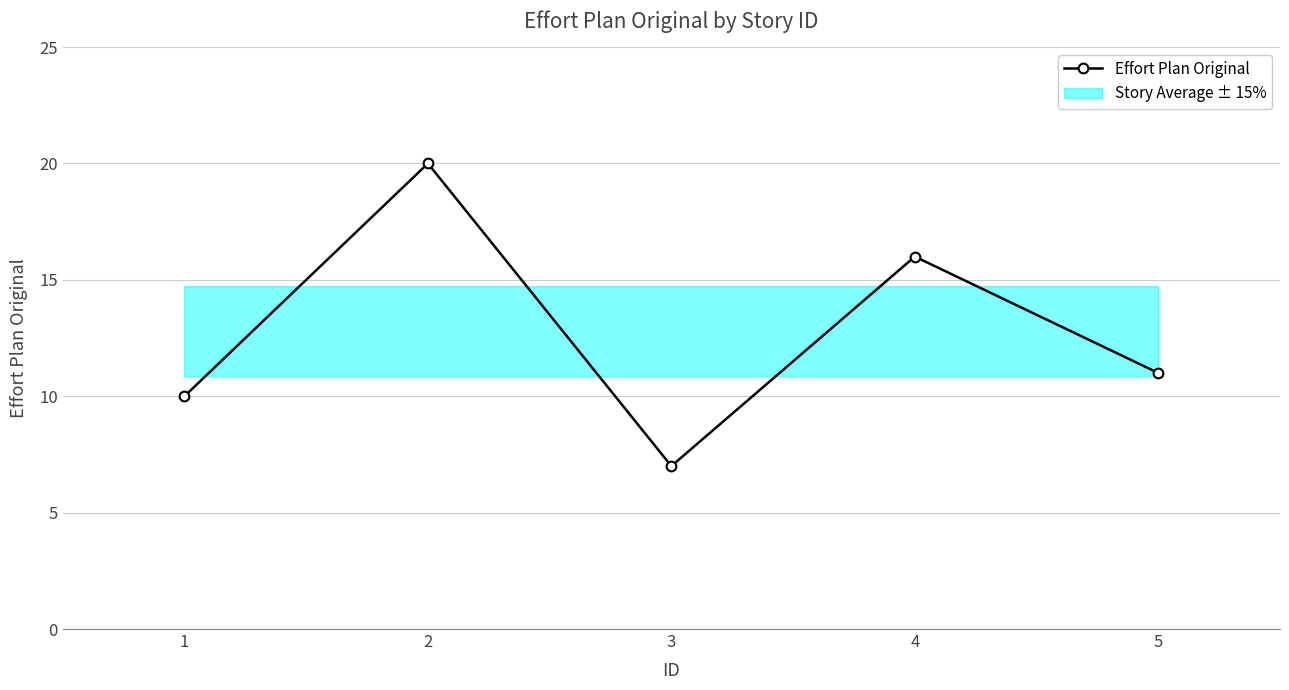

What is the value of the Effort Plan Original point at the 2nd from the left?

20